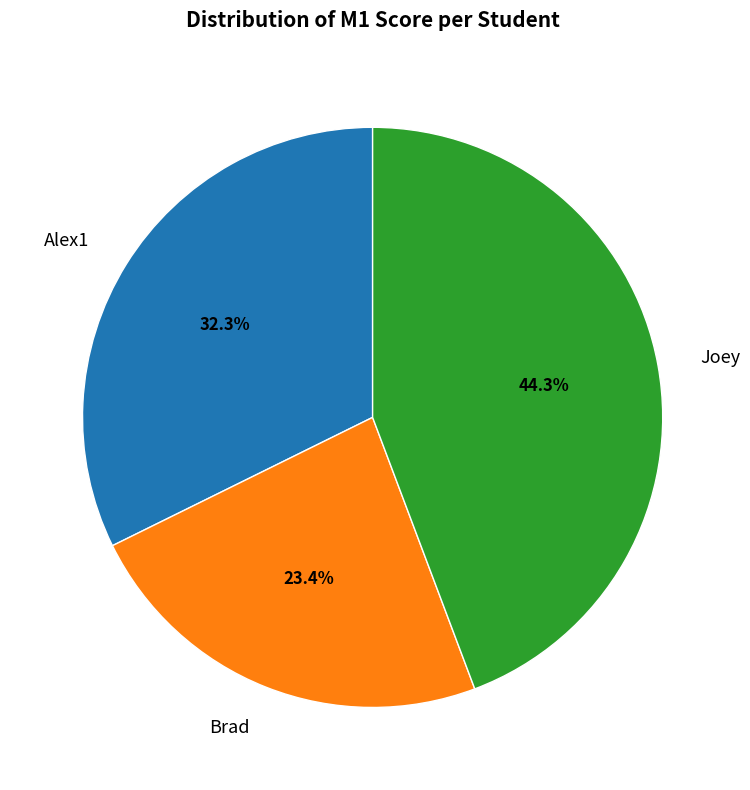

What is the largest slice in the pie chart?

Joey